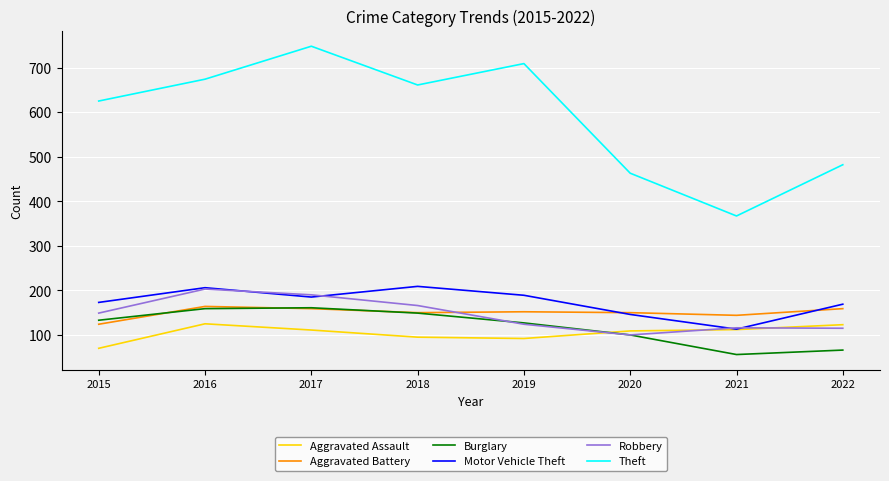

How many lines are shown in the chart?

6